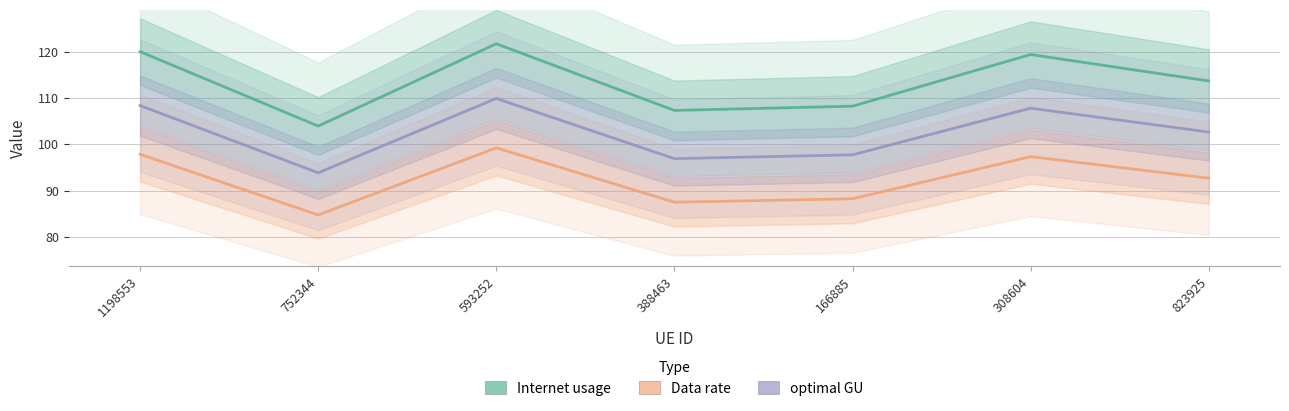

Which series has the largest range (max minus min)?

Internet usage